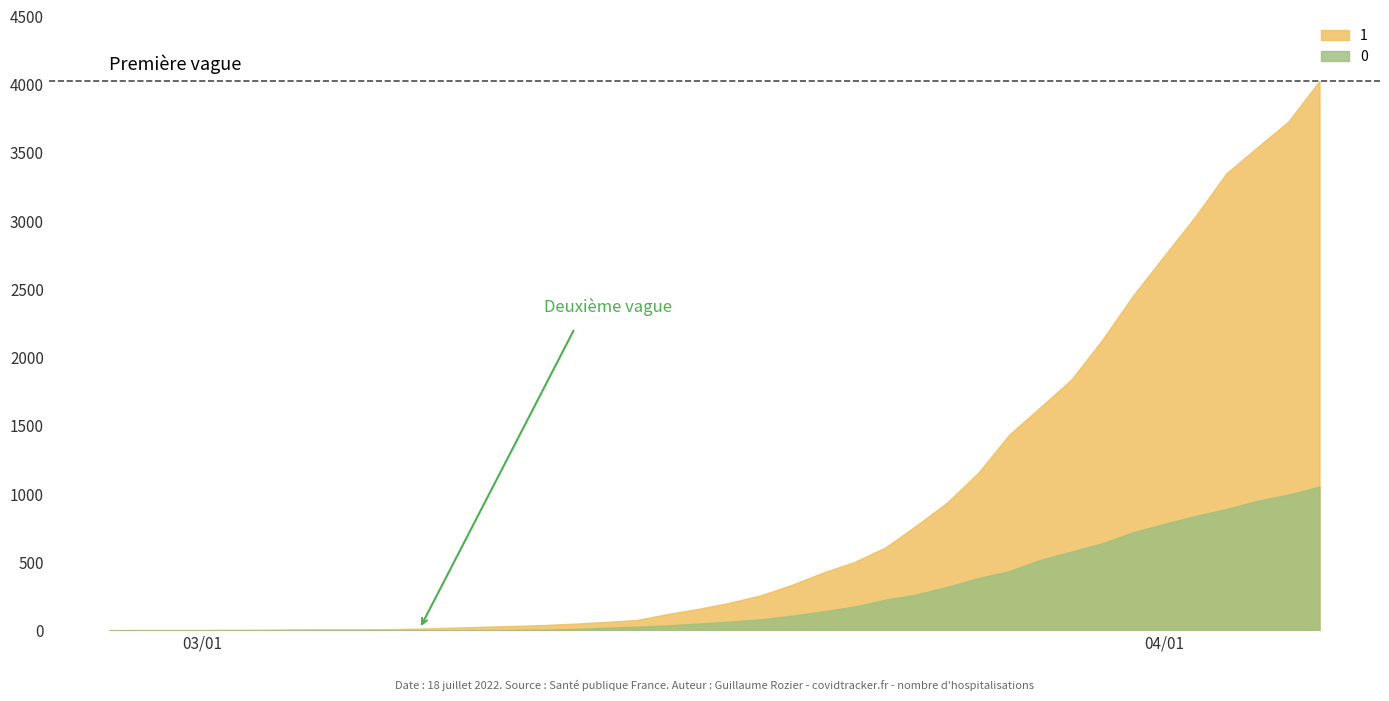

The value of 0 at 2020-03-11 is 7. True or false?

False